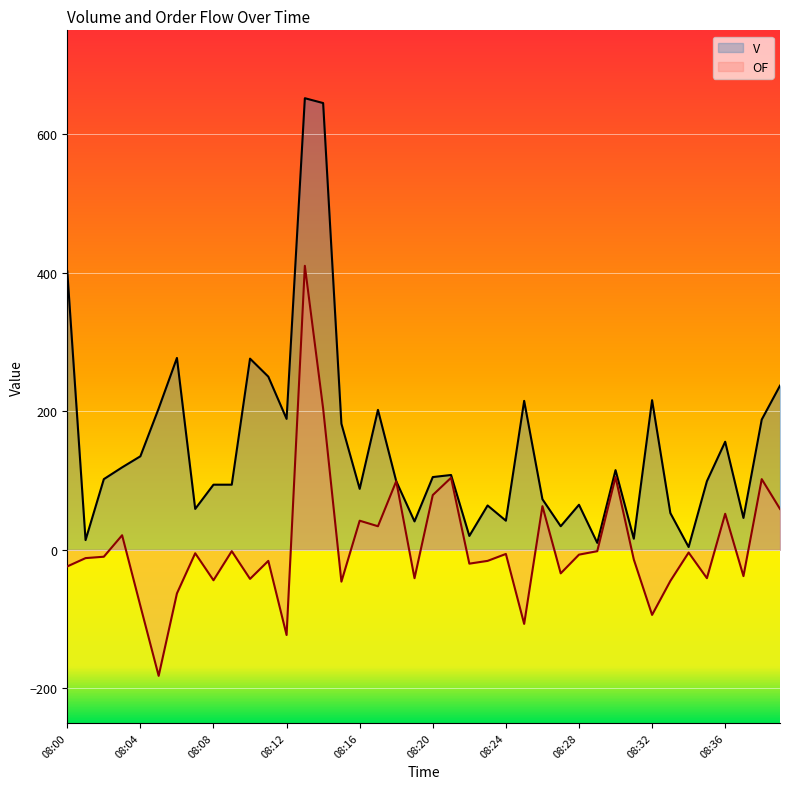

What is the maximum value for OF?

410